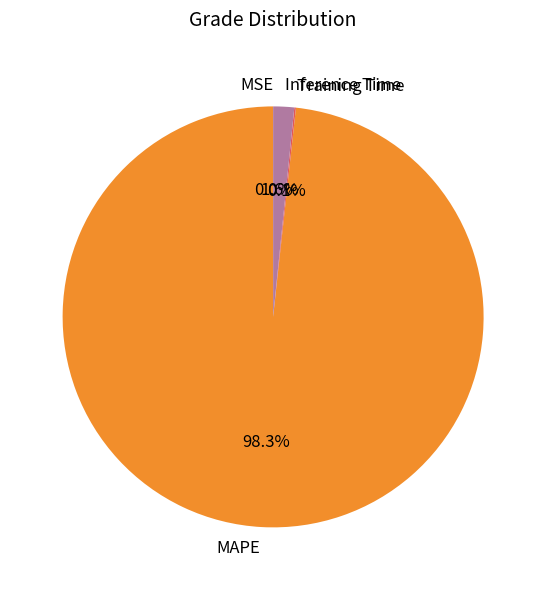

To the nearest percent, what is the difference between the Inference Time and MAPE slice percentages?

97%